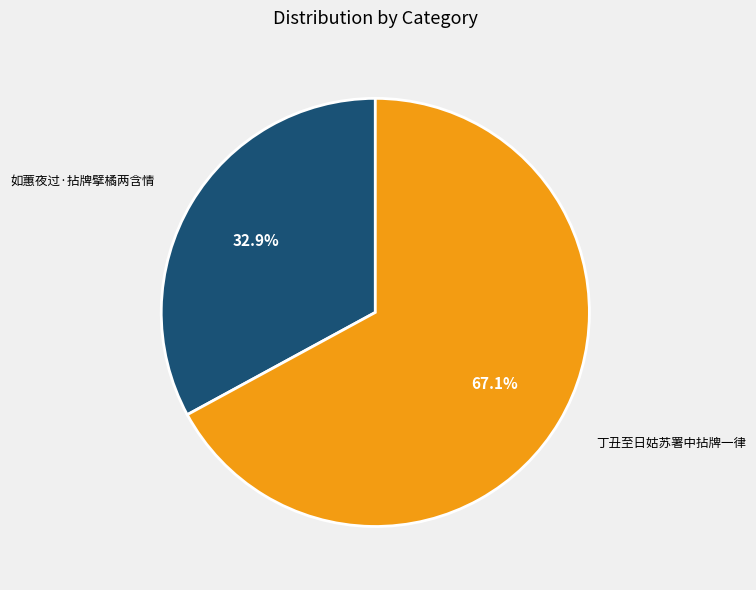

What is the ratio of the value at 如蕙夜过·拈牌擘橘两含情 to the value at 丁丑至日姑苏署中拈牌一律?

0.5